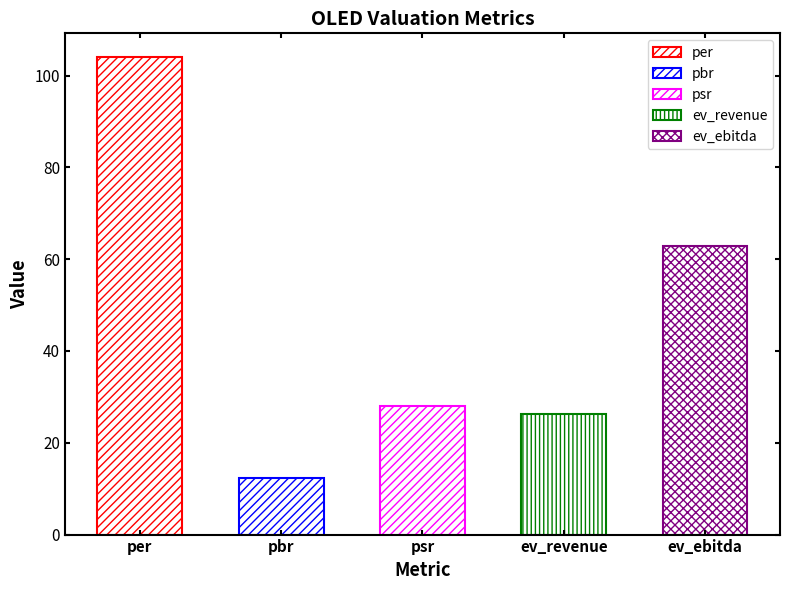

Rank the categories by value from highest to lowest.

per, ev_ebitda, psr, ev_revenue, pbr